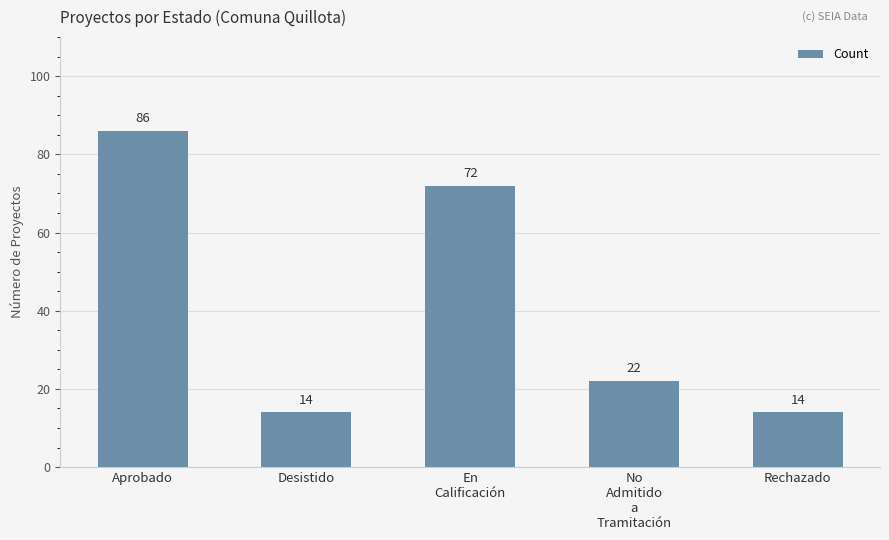

Reading right to left, what are all the values shown in this chart?

14	22	72	14	86